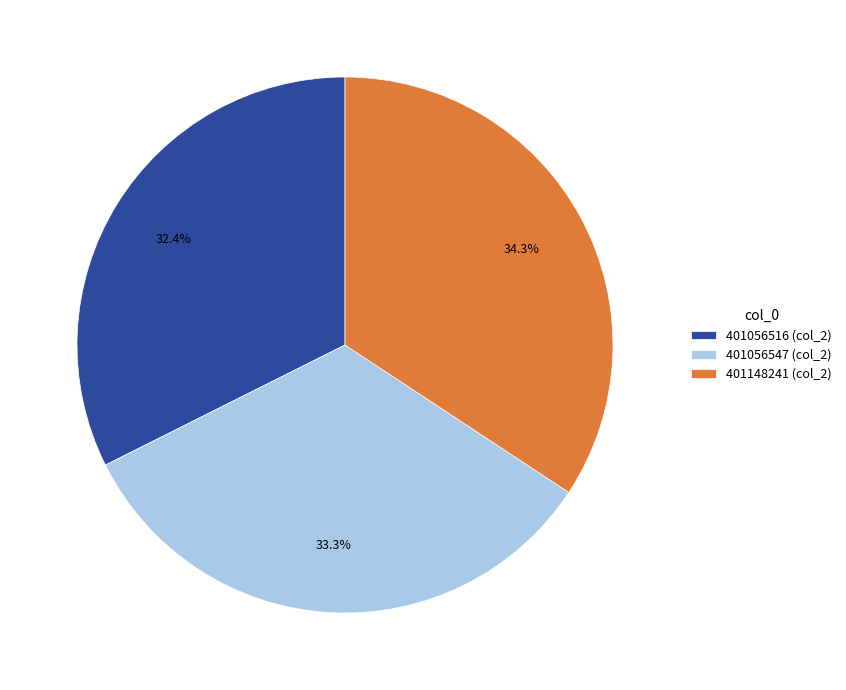

What percentage do 401056516 and 401056547 together represent?

65.7%